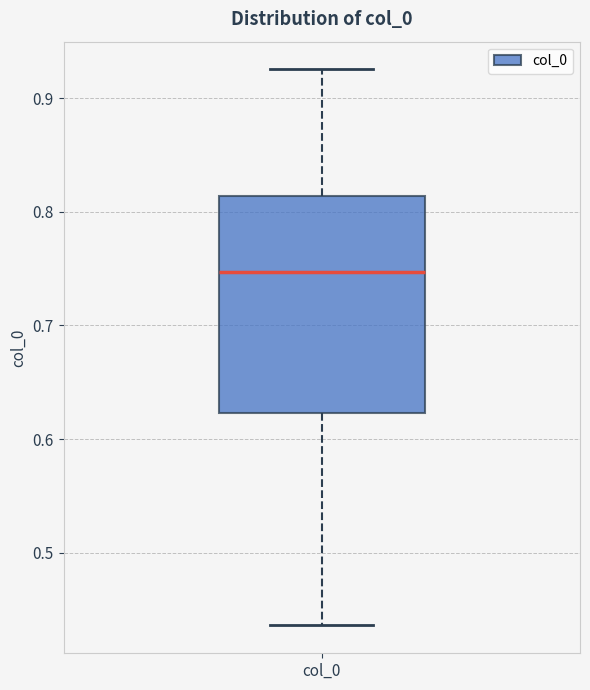

Read this box plot against the y-axis: the position of the median line, the range covered by the box, and the ends of both whiskers. The values are not printed on the chart, so give them approximately, as read against the axis.

median 0.75, box 0.62 to 0.81, whiskers 0.44 to 0.93